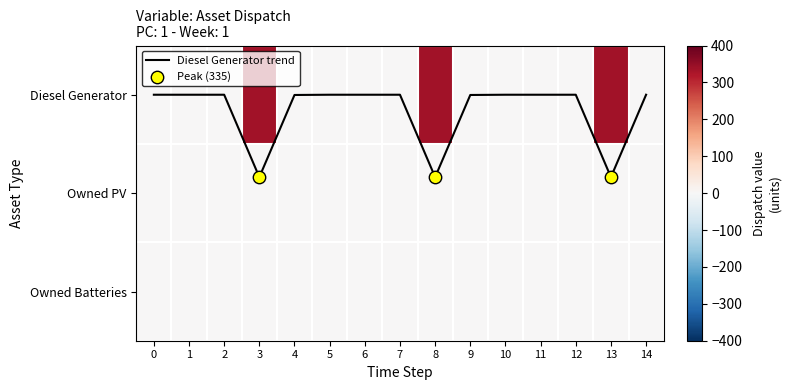

Is it true that row_2 equals 0.0 at 7?

True